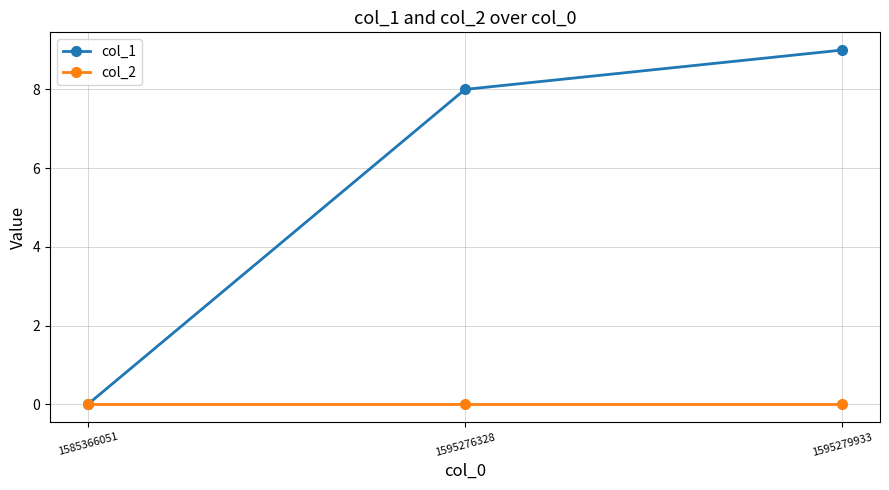

What is the value of the col_1 point at the 2nd from the left?

8